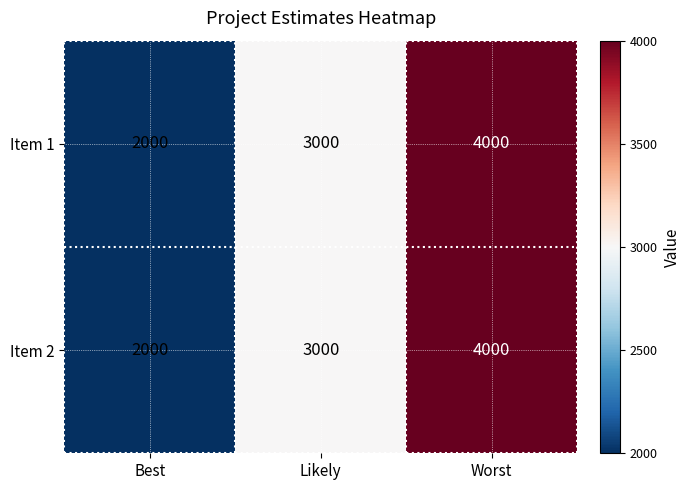

Rank the categories by Item 1 value from lowest to highest.

Best, Likely, Worst